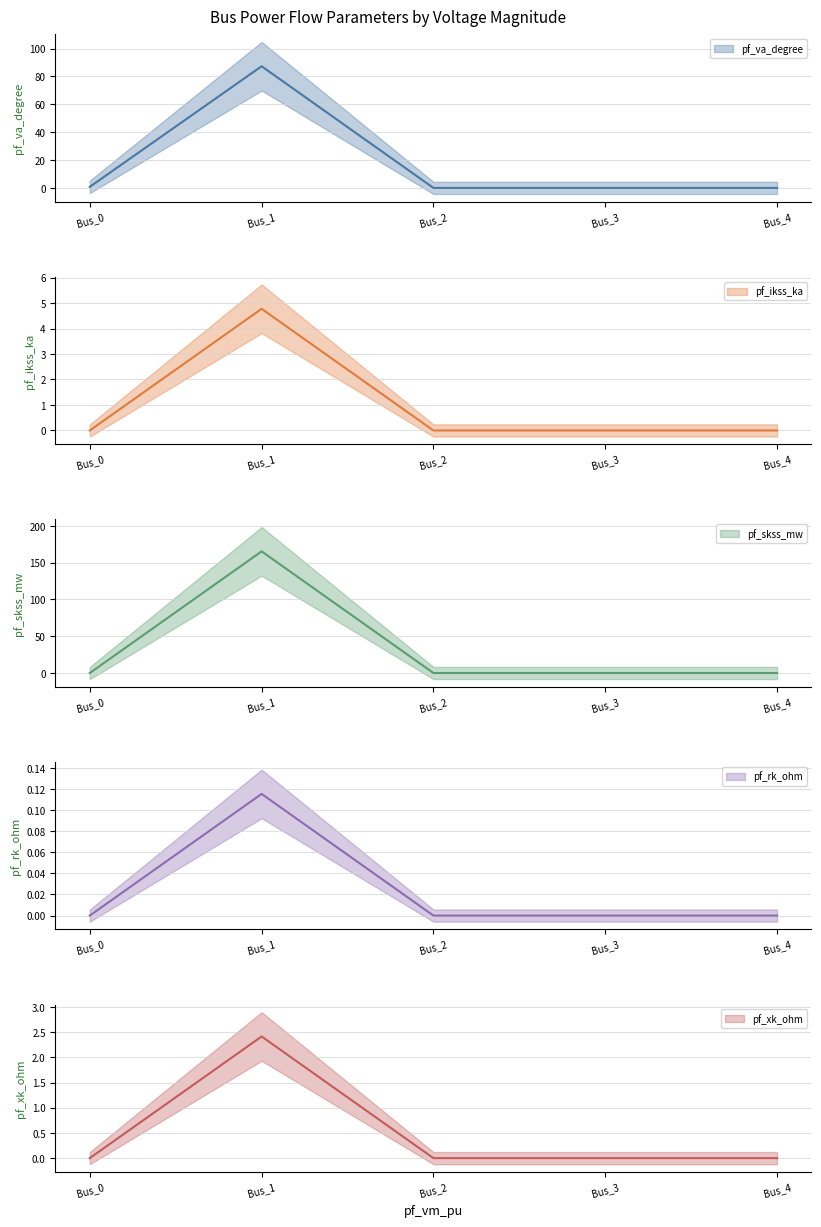

What is the difference between the maximum and minimum values in the pf_va_degree series?

87.3